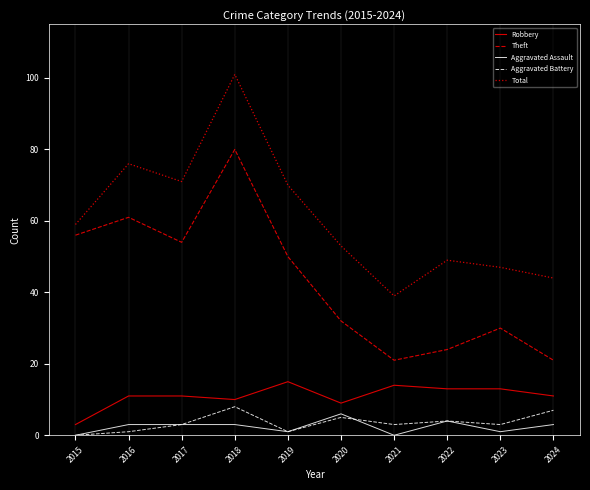

List the series in order of their peak value, highest first.

Total, Theft, Robbery, Aggravated Battery, Aggravated Assault